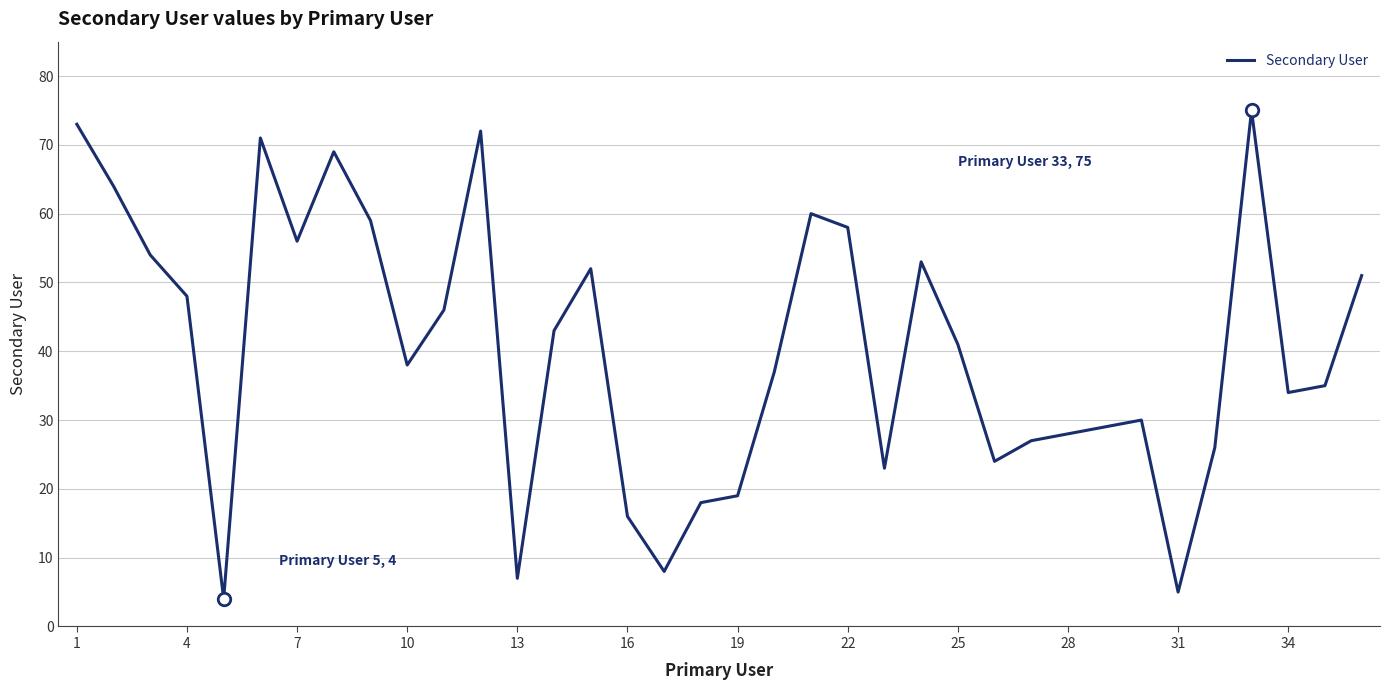

What is the smallest value displayed?

4